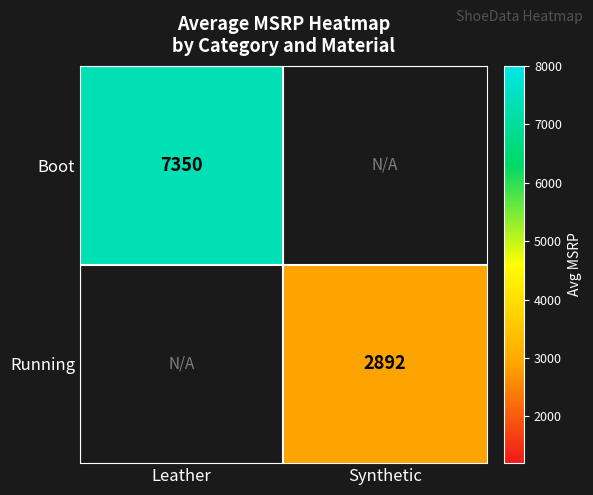

True or false: Running has a value of 2892 at Synthetic.

True